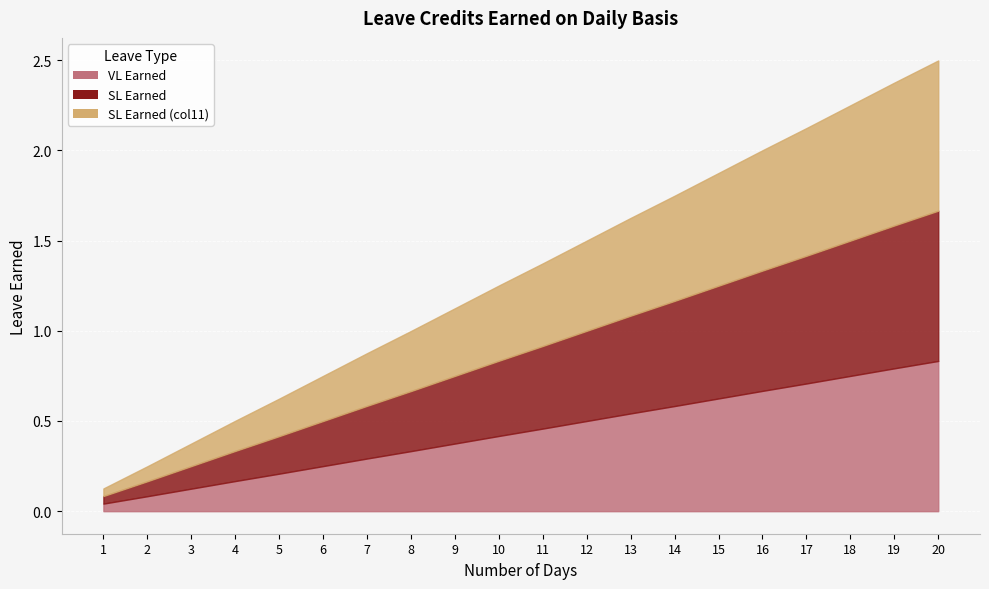

At which category is the sum across all series the highest?

20